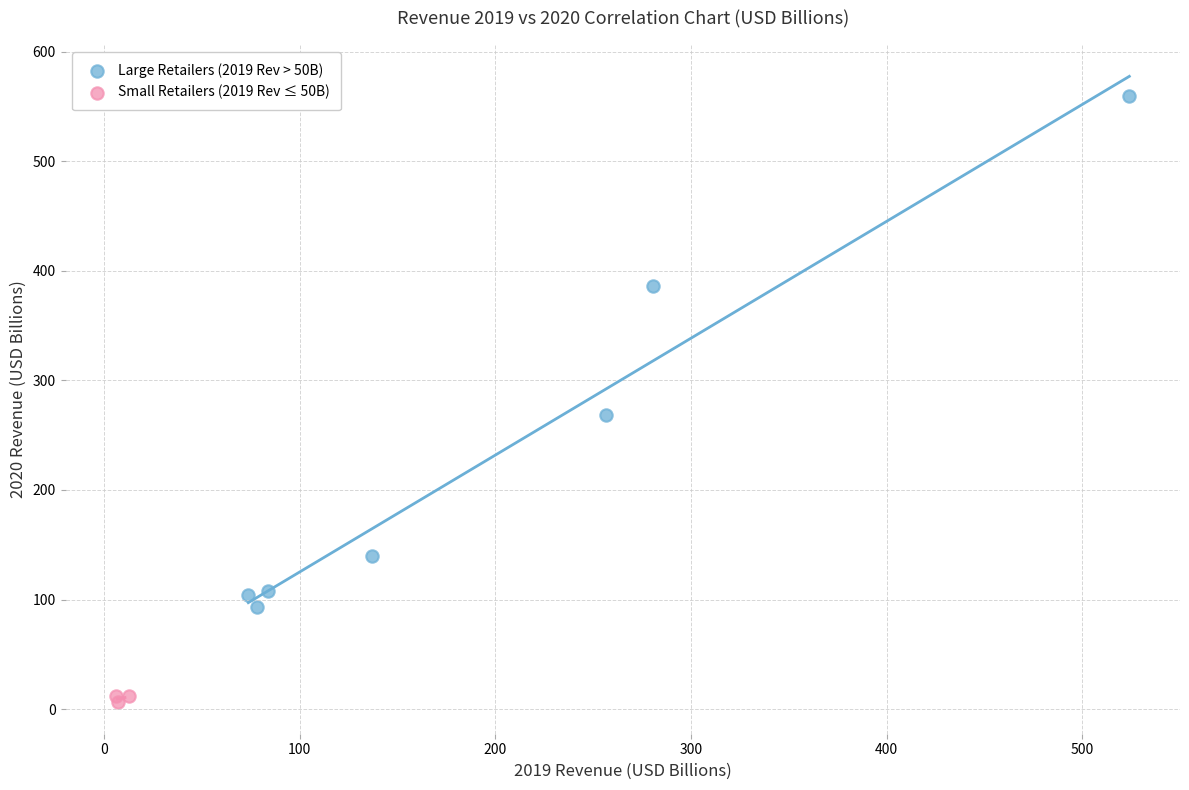

Which series reaches the minimum Y coordinate?

Small Retailers (2019 Rev ≤ 50B)